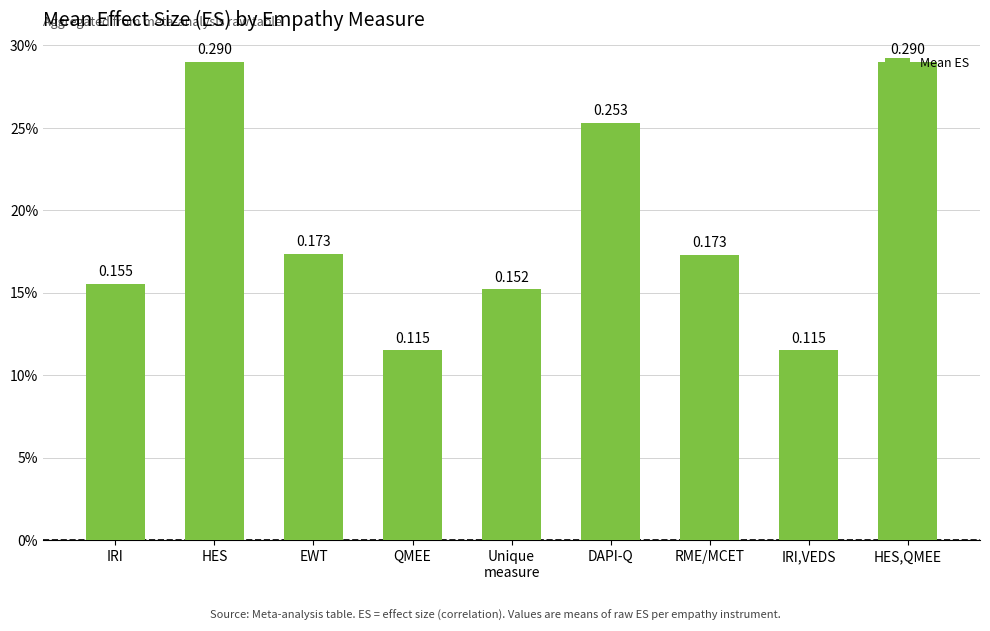

Are the bars grouped side by side (vs. stacked)?

No